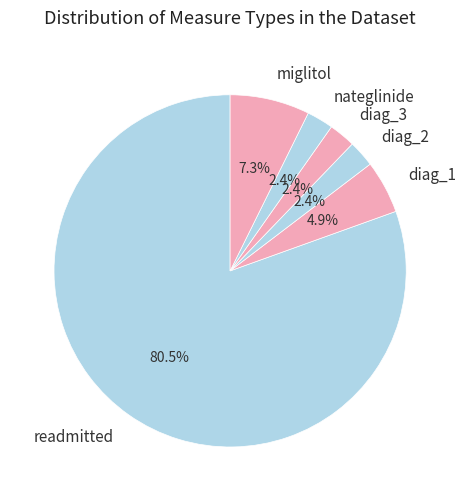

Is there a majority slice in this chart?

Yes